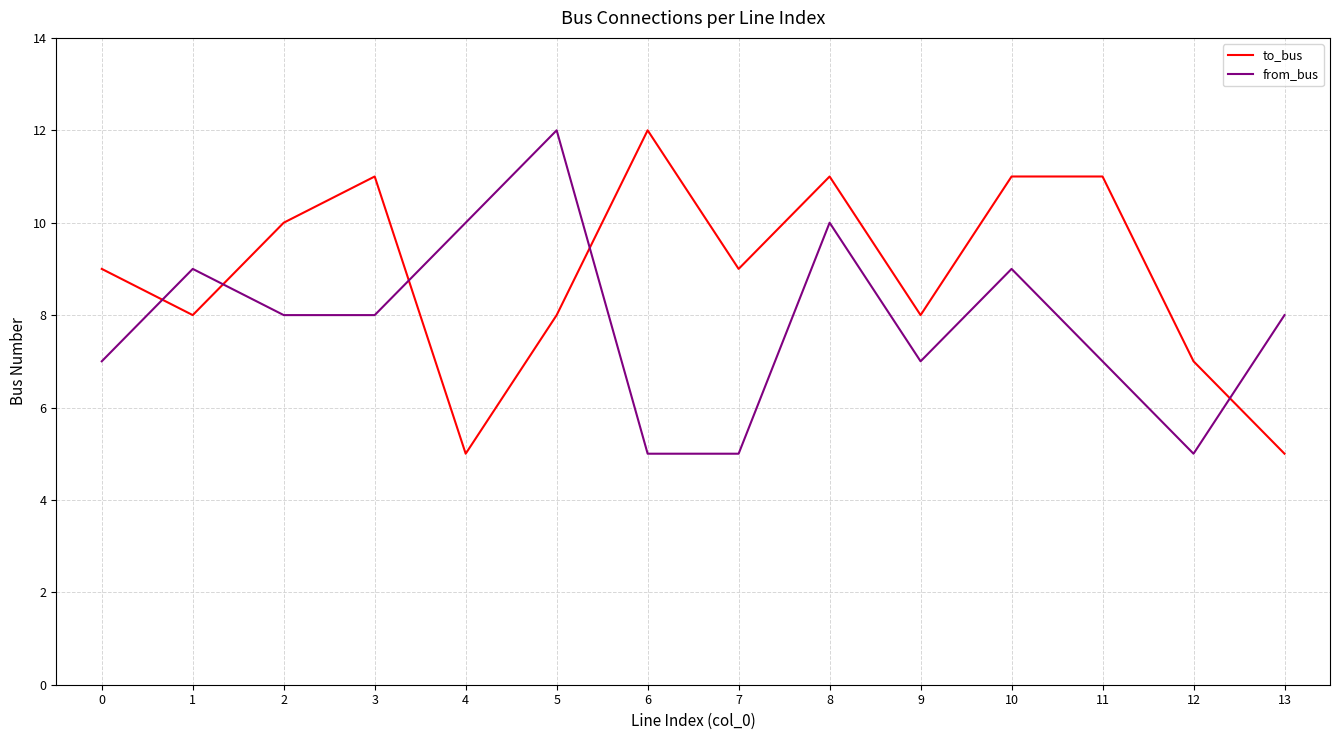

Reading right to left, list all the values displayed in this chart.

to_bus: 5	7	11	11	8	11	9	12	8	5	11	10	8	9
from_bus: 8	5	7	9	7	10	5	5	12	10	8	8	9	7